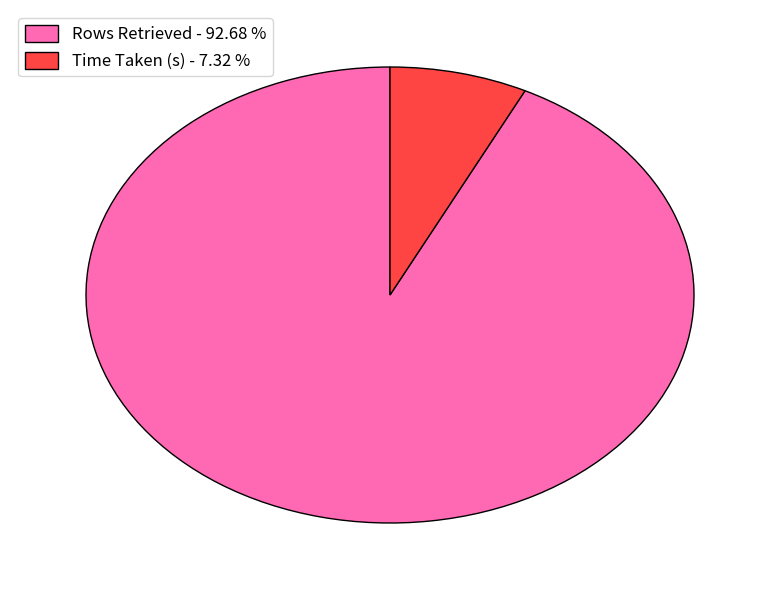

Does Time Taken (s) represent more than half of the total?

No